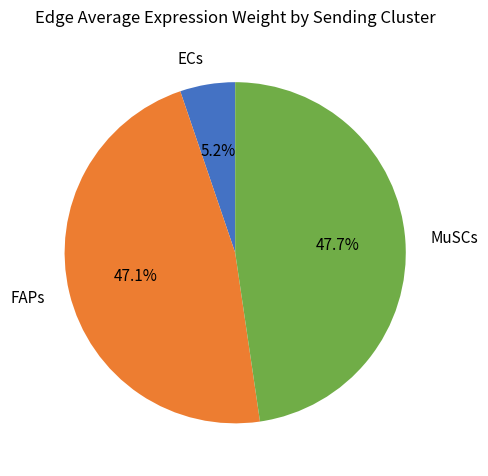

Which category has the biggest portion of the pie?

MuSCs